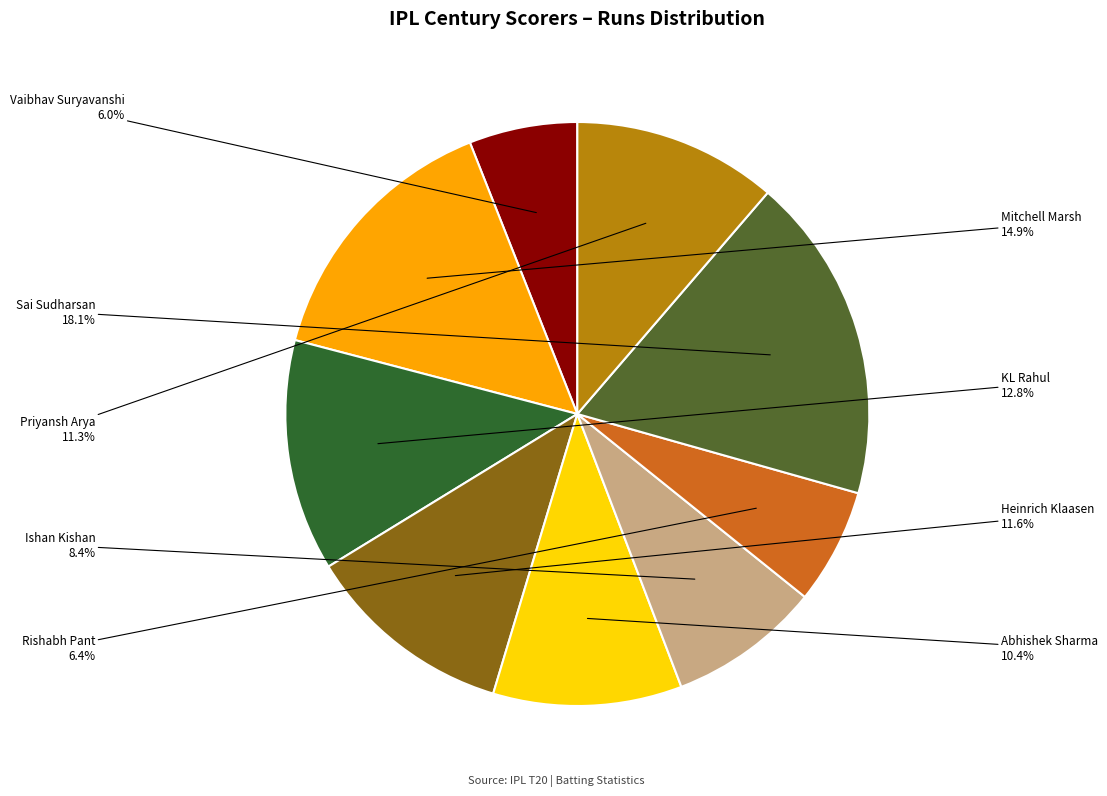

Is it true that Rishabh Pant is 6% of the pie?

True